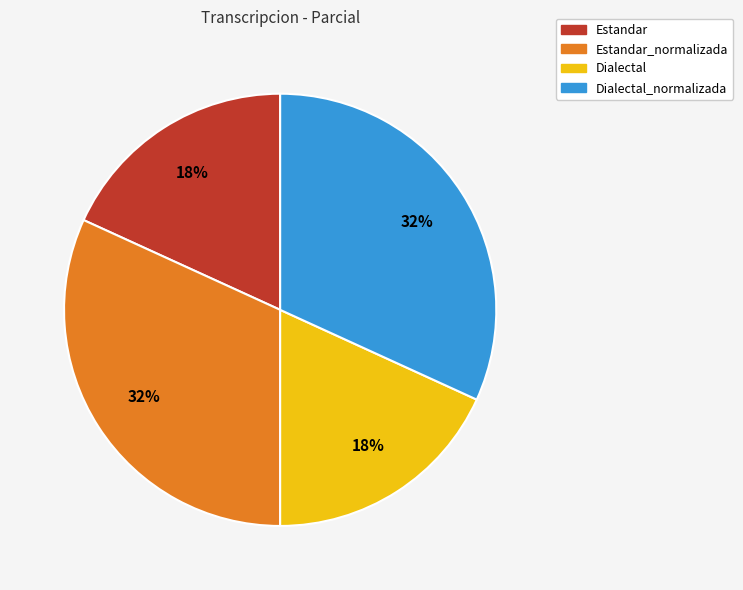

How many segments does this pie chart have?

4